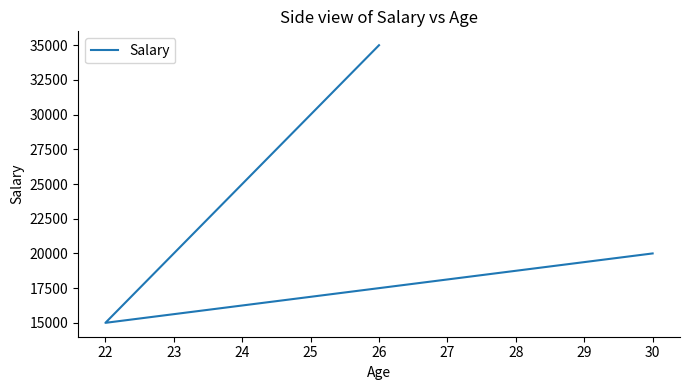

How many series are shown in this chart?

1